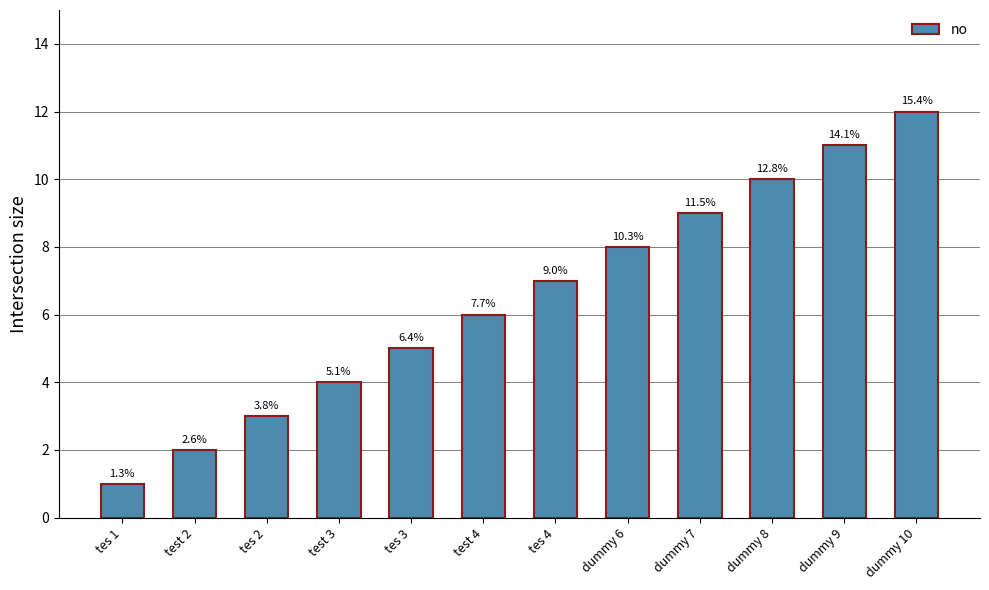

Reading left to right, extract all data points from this chart.

1	2	3	4	5	6	7	8	9	10	11	12